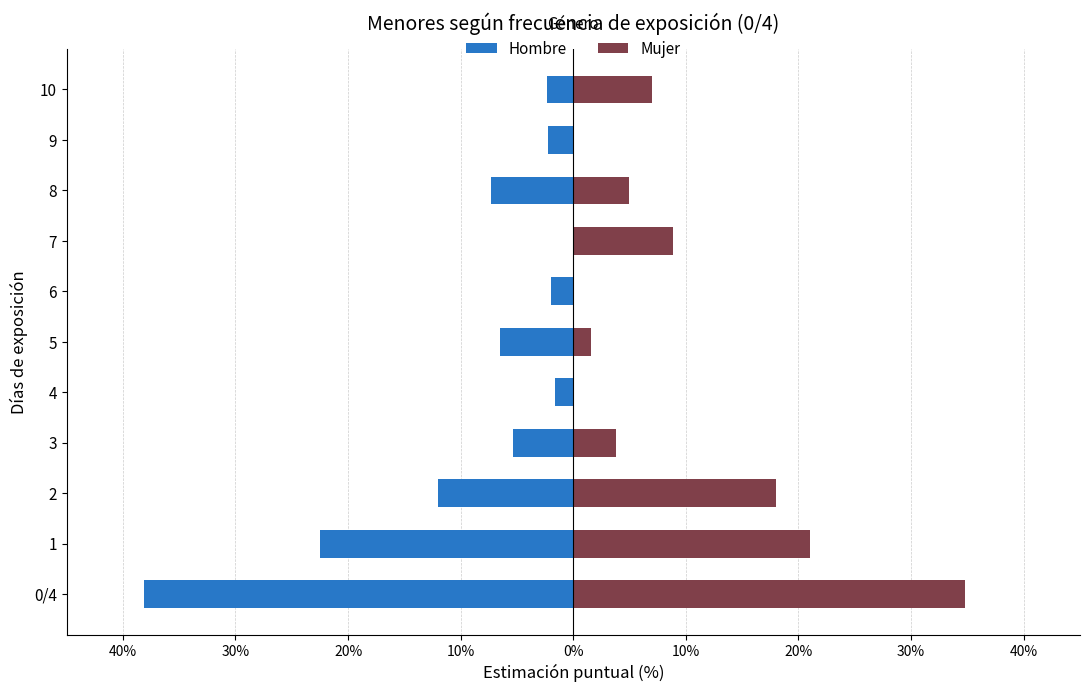

At how many categories does at least one series exceed -8?

11